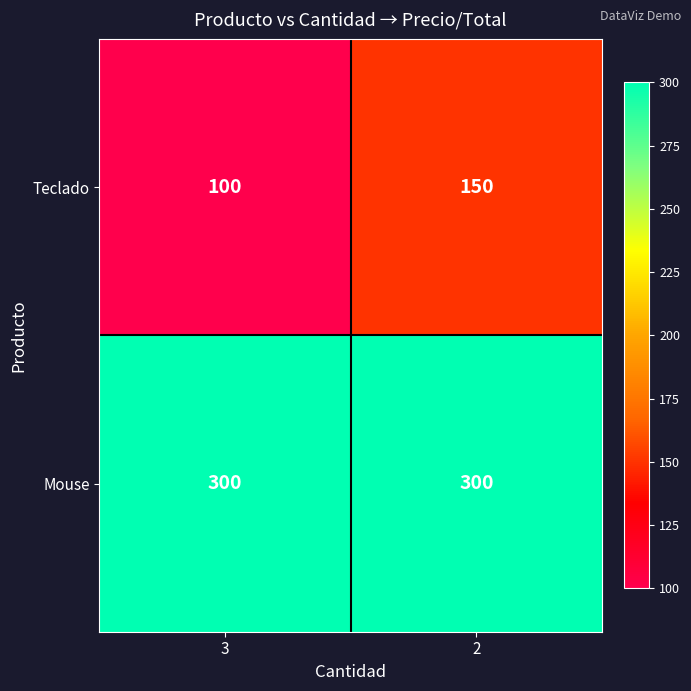

Which series changed the most between 3 and 2?

Teclado